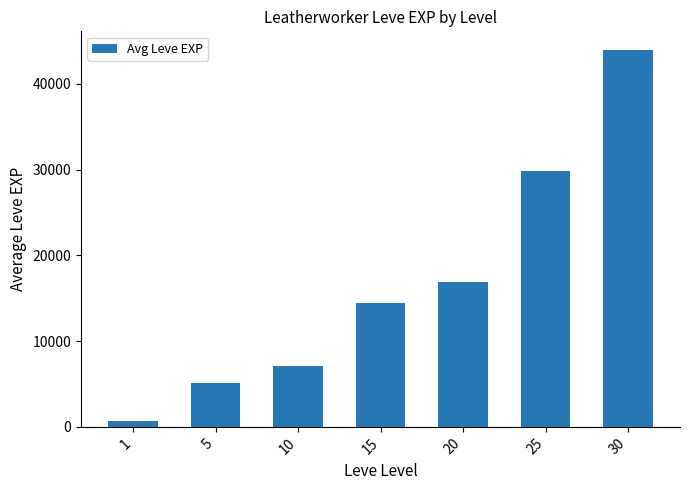

True or false: the data shows 5078 at 5.

True